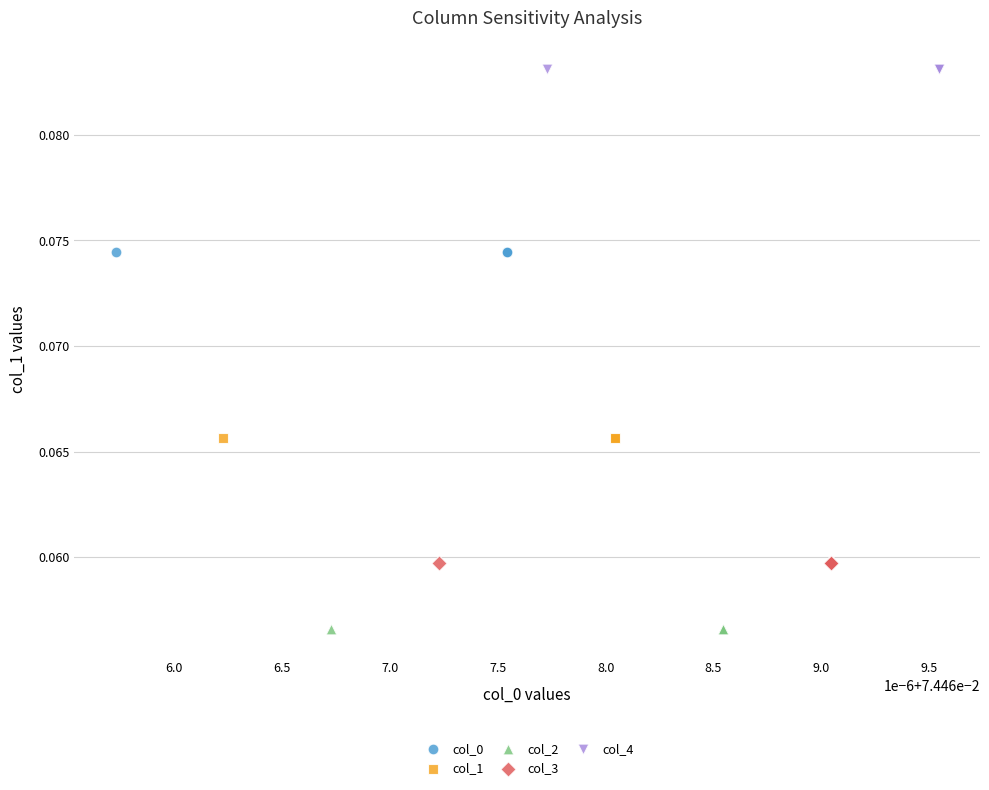

Which series contains the highest Y value?

col_4